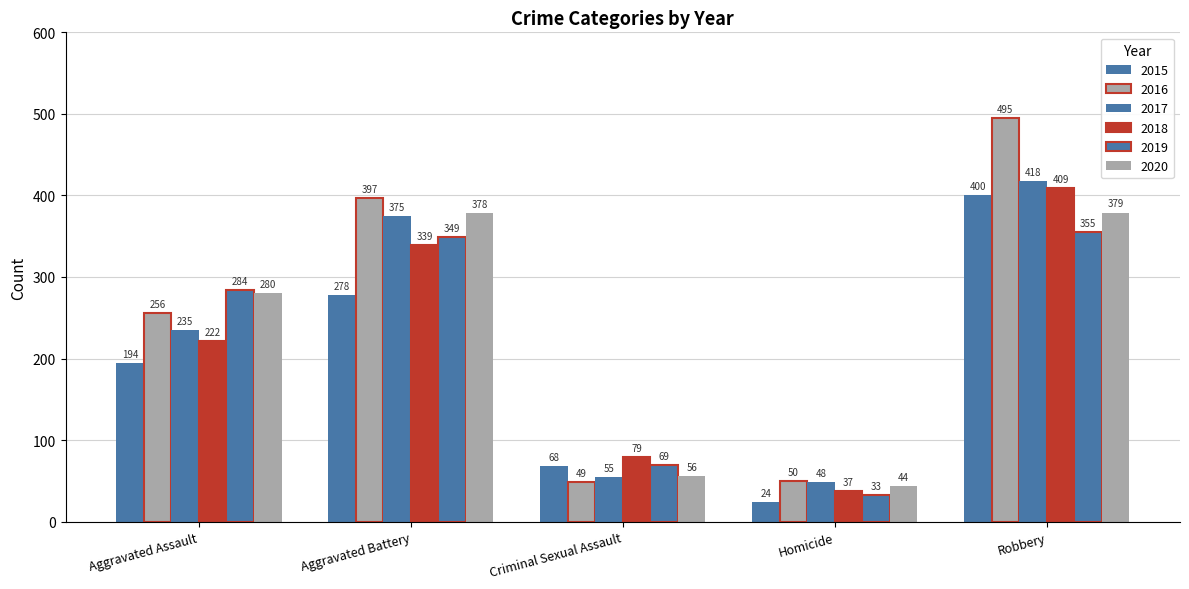

How many bars are there in total?

30